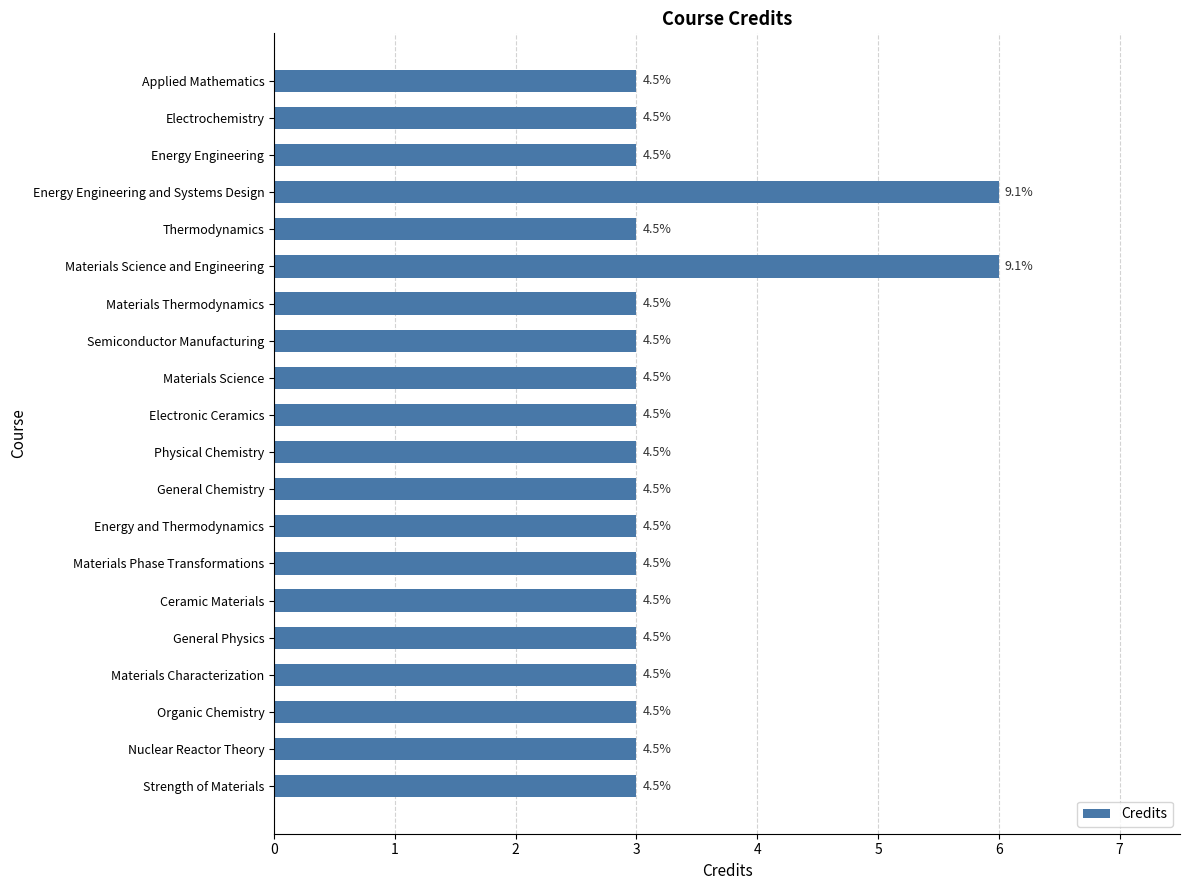

How many values are between 3 and 4?

18